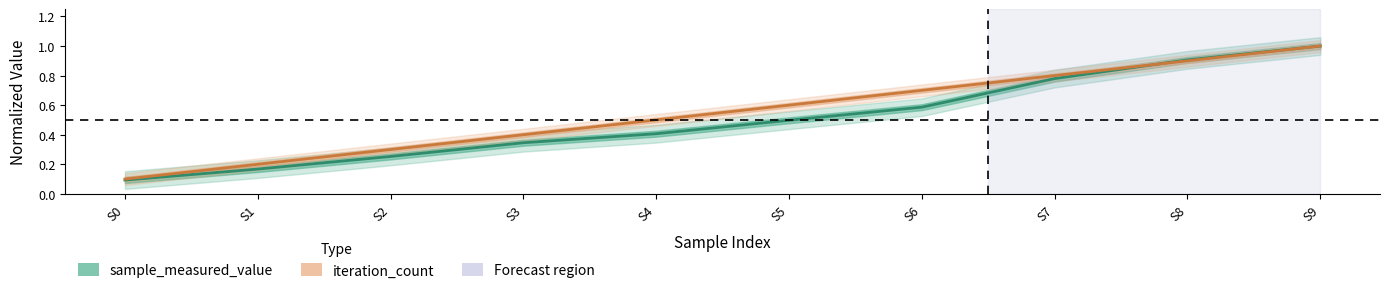

True or false: iteration_count and sample_measured_value intersect in this chart.

True